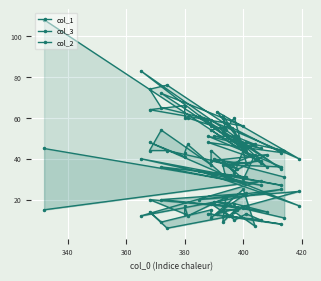

At which category does col_2 reach its first local valley?

360